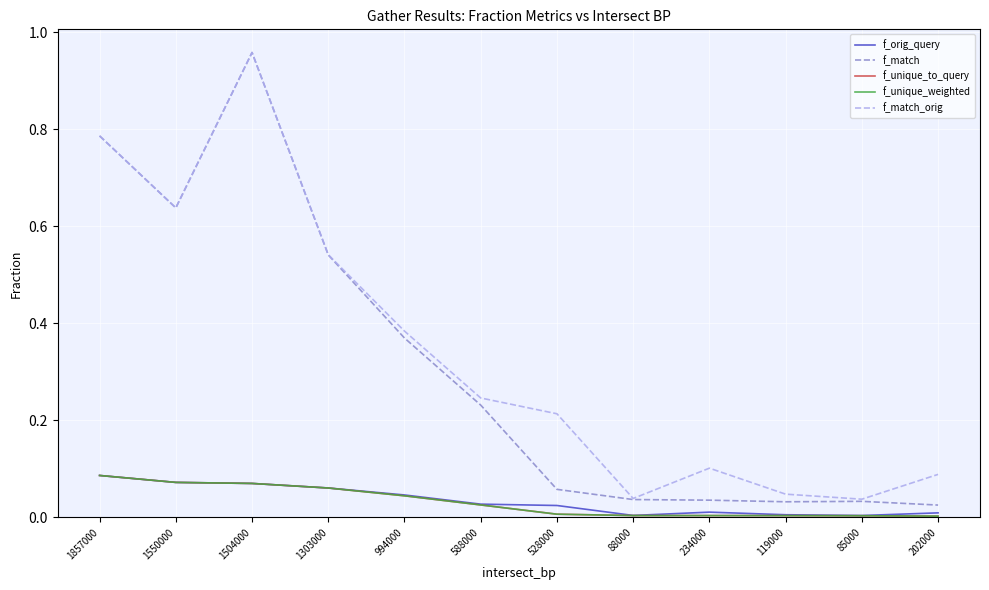

Is it true that f_match_orig equals 0.1 at 528000?

False